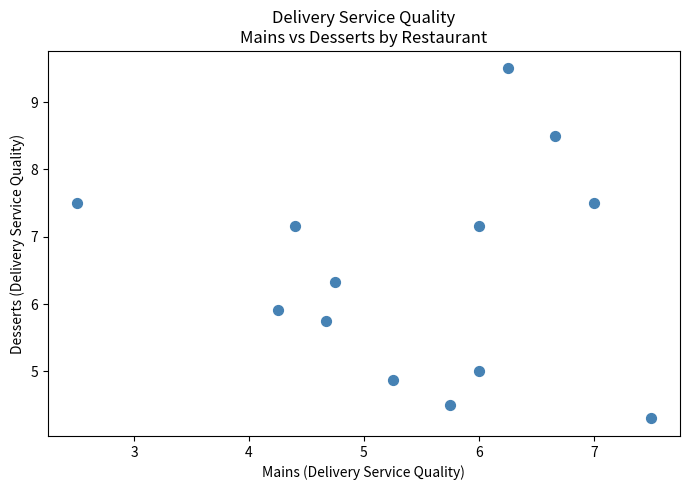

What is the range of Y values (max minus min)?

5.2